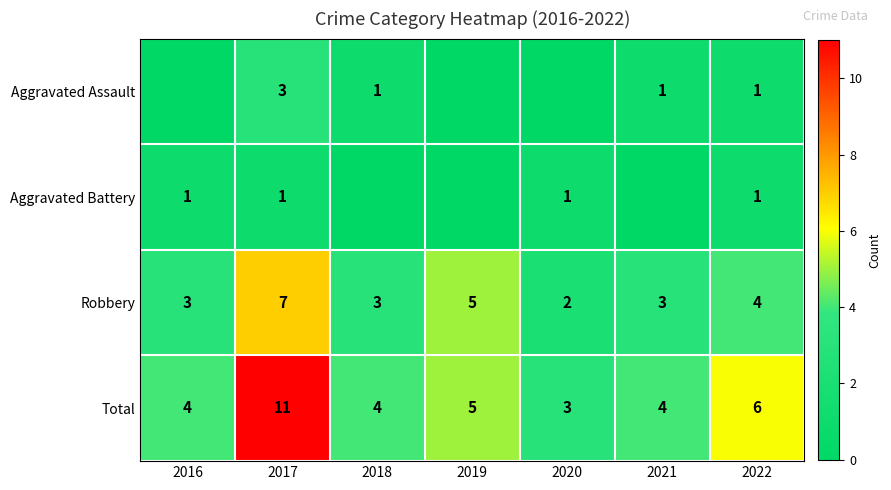

At which label does Total reach its peak?

2017